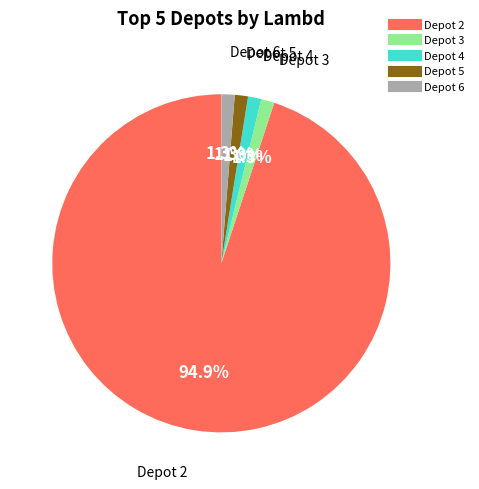

Which has a higher value, Depot 5 or Depot 2?

Depot 2